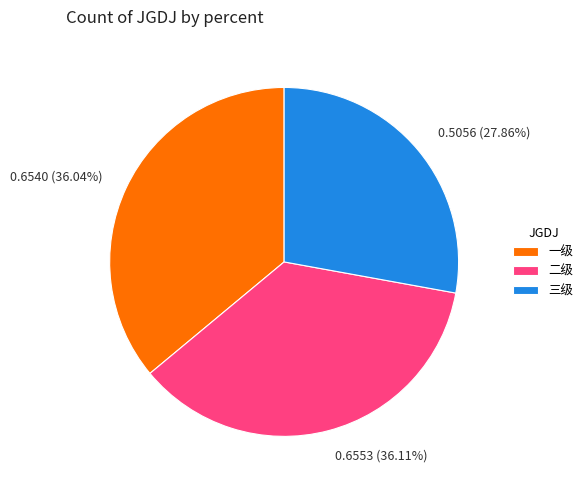

Do 二级 and 三级 together represent more than half of the pie?

Yes